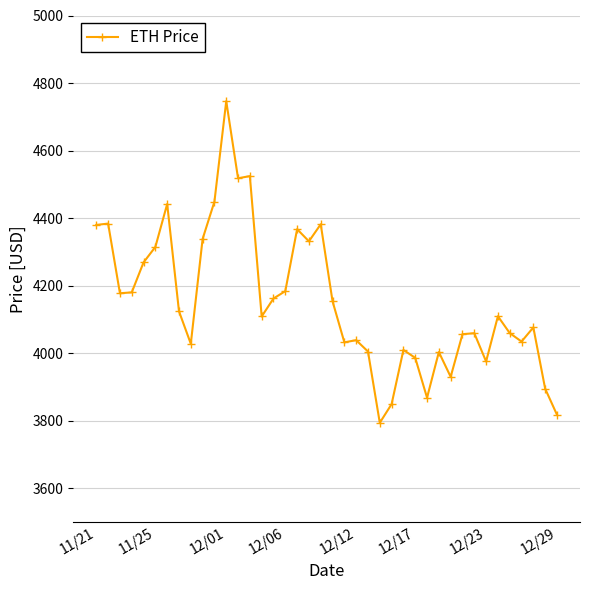

What is the difference between the maximum and minimum values?

952.1